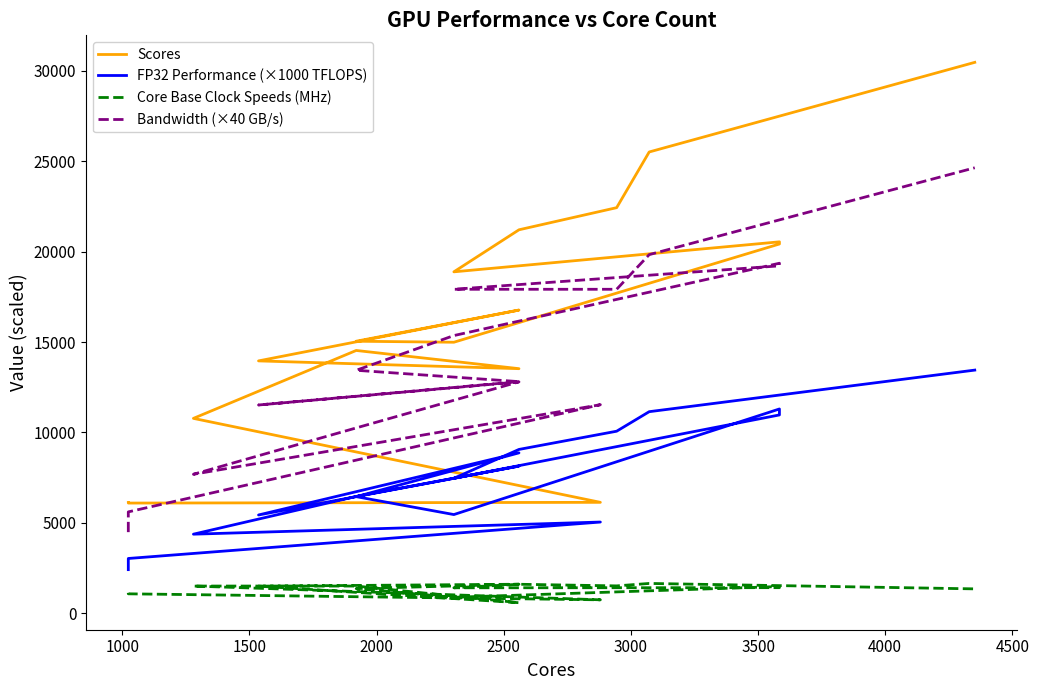

How many categories are shown in the chart?

17